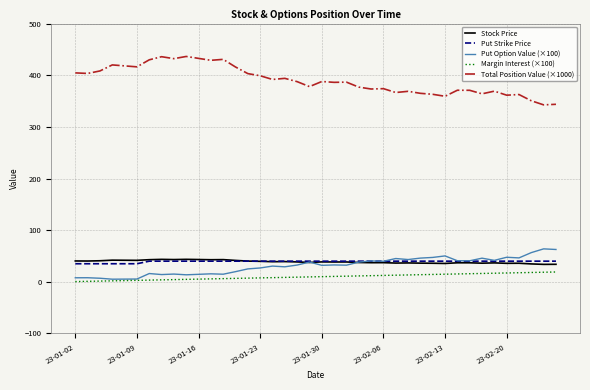

How many lines are shown in the chart?

5